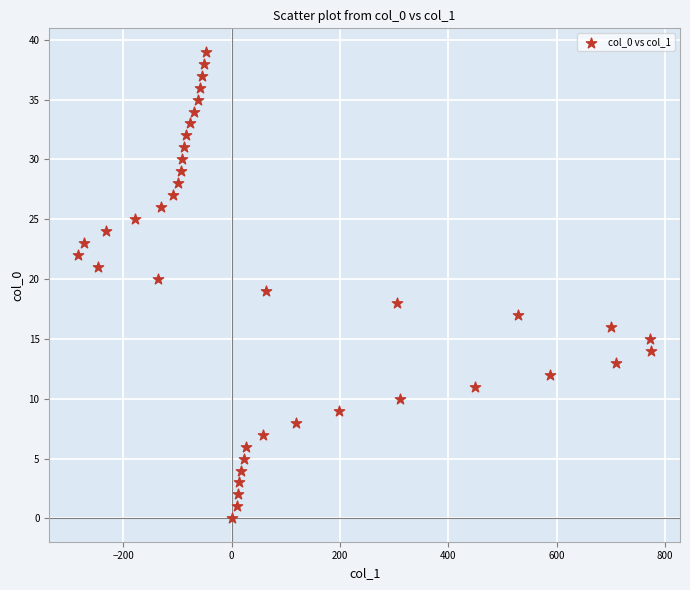

What is the range of Y values (max minus min)?

39